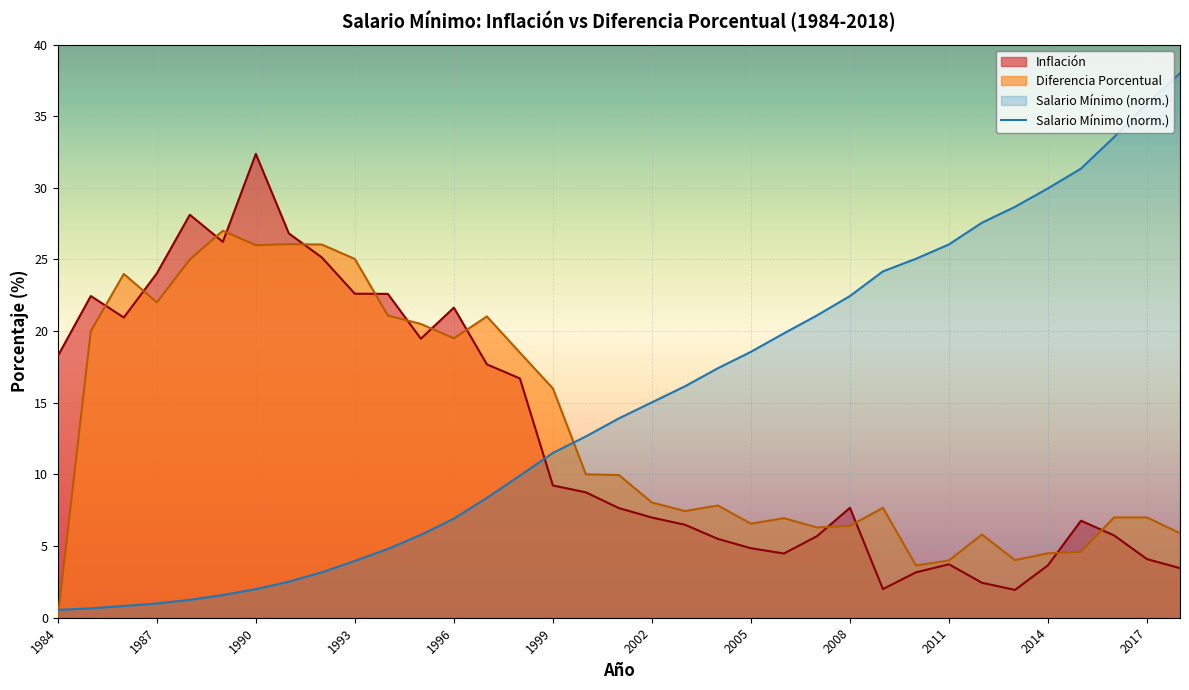

Which series has the widest spread of values?

Salario Mínimo (norm.)